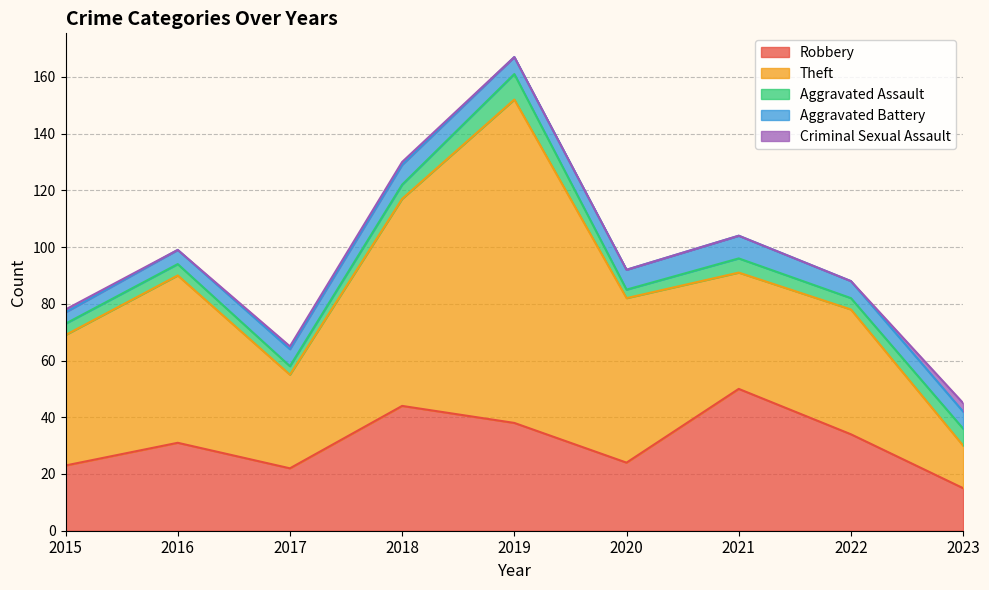

How many Aggravated Battery values are between 6 and 7?

6